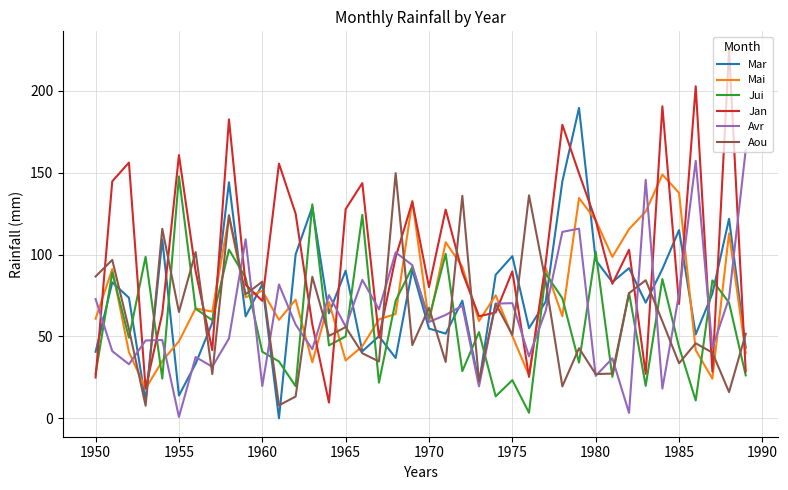

How many interior local valleys does the Aou series have?

15